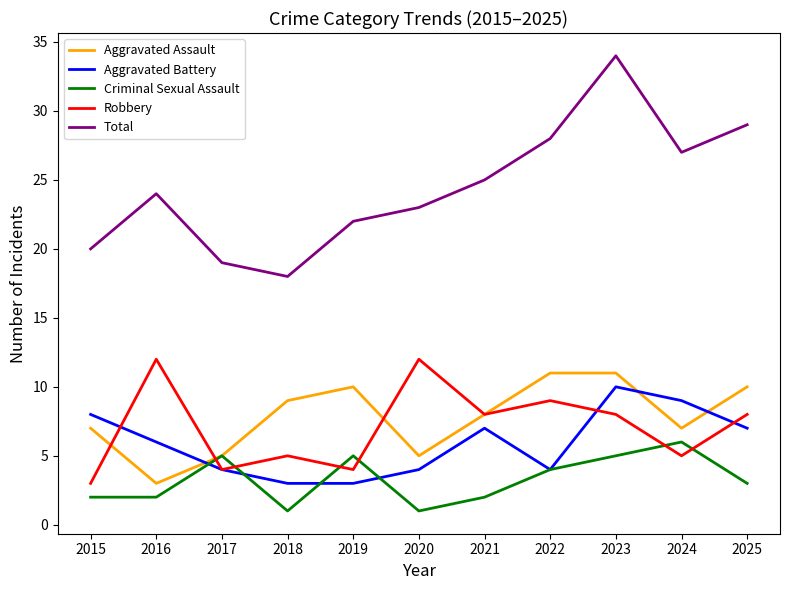

Is the value of Robbery at 2017 greater than the value of Criminal Sexual Assault at 2024?

No